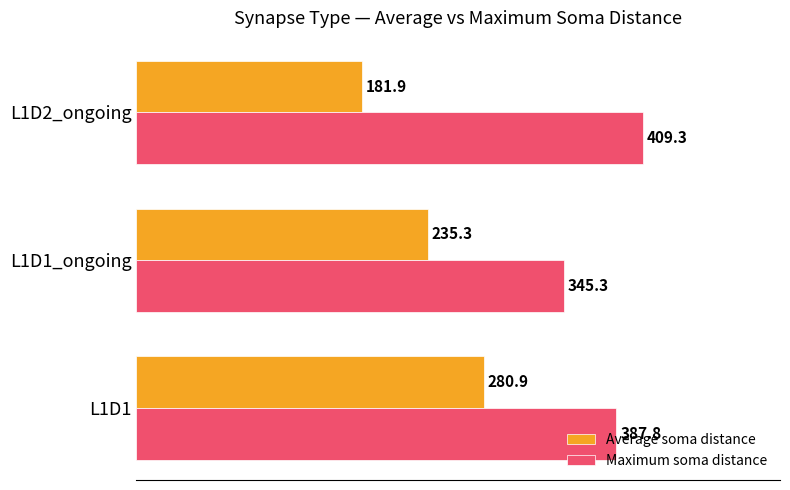

At how many categories does at least one series exceed 285?

3